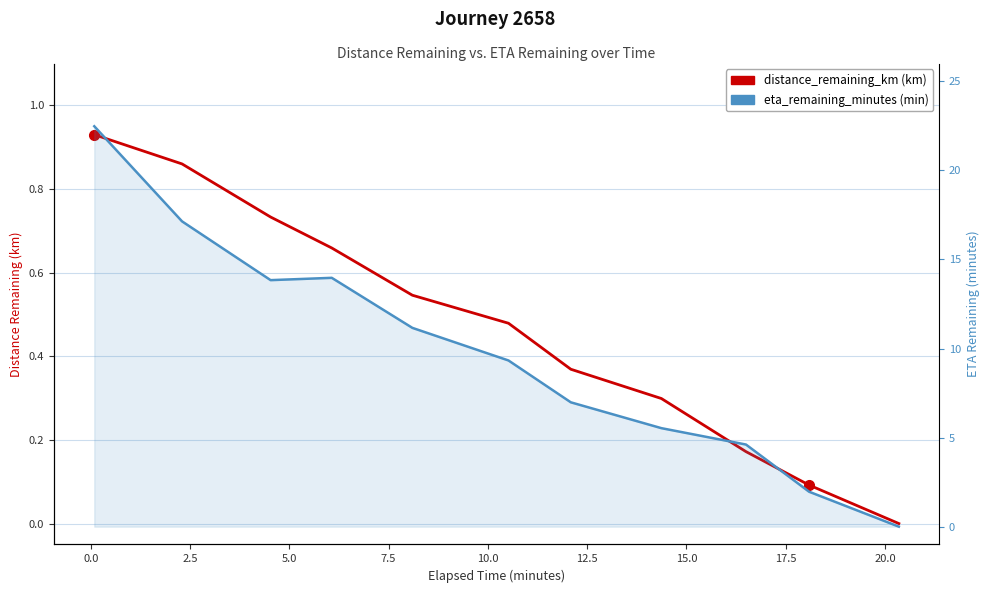

What is the sum of the eta_remaining_minutes values at 20.0 and 7.5?

13.1